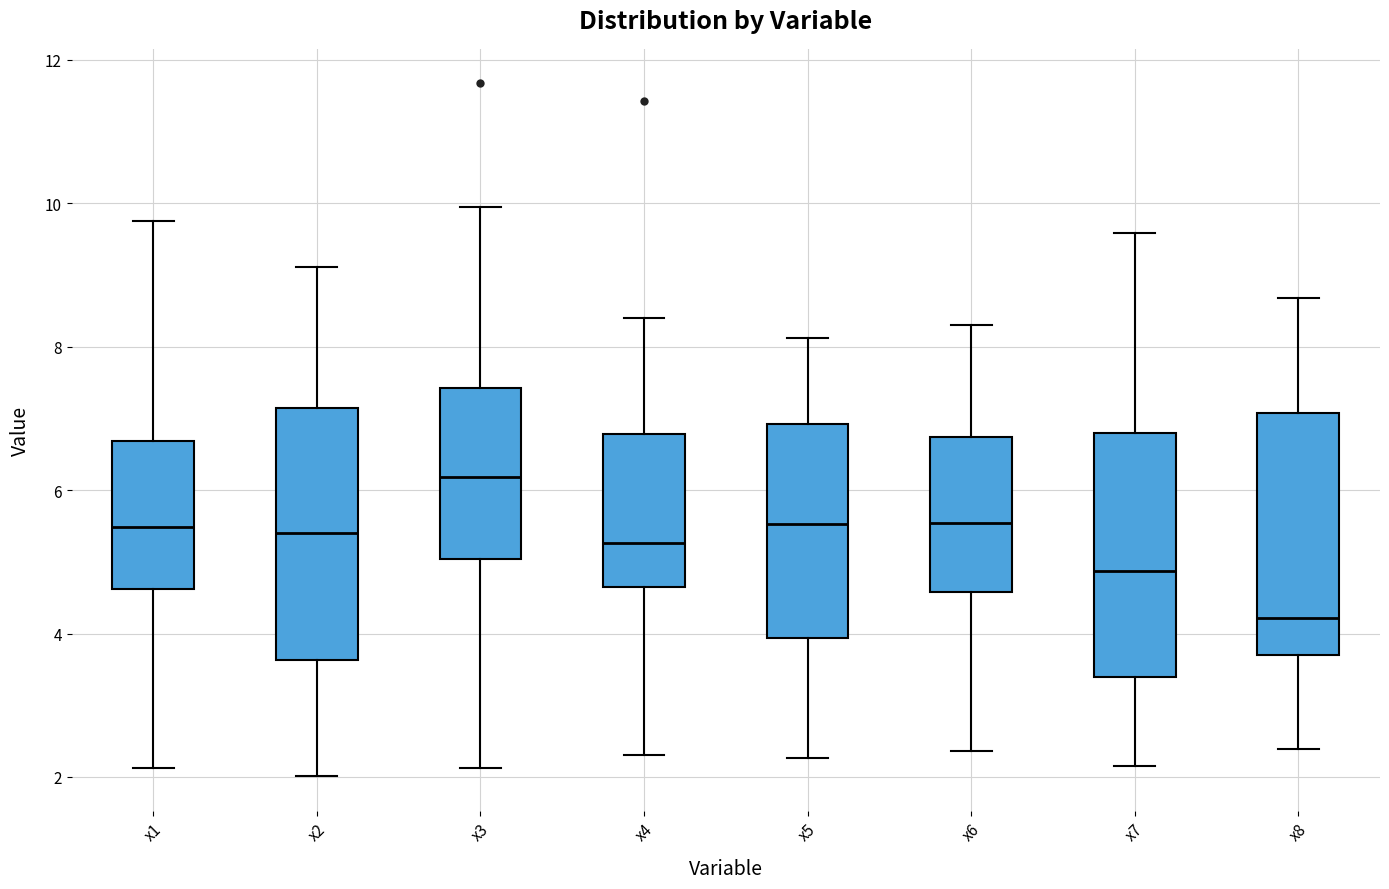

Which box has the highest median line?

x3